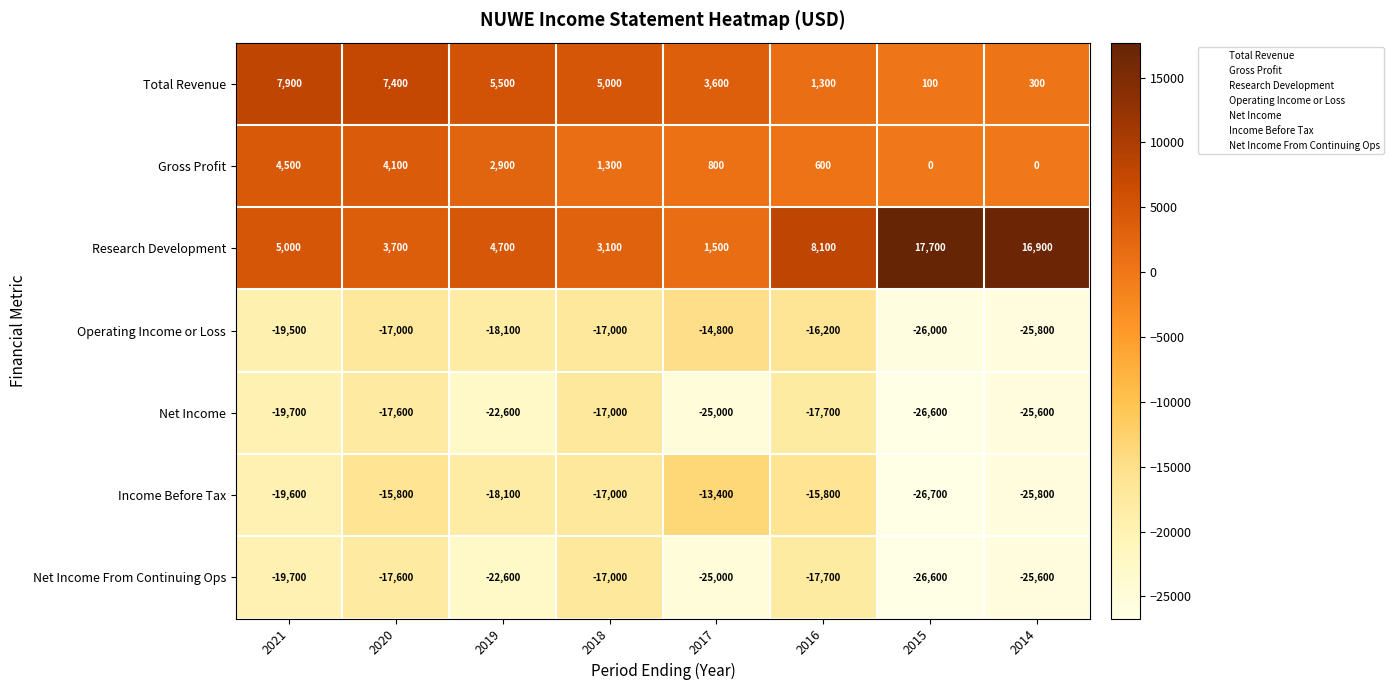

Is it true that Gross Profit equals 137 at 2016?

False